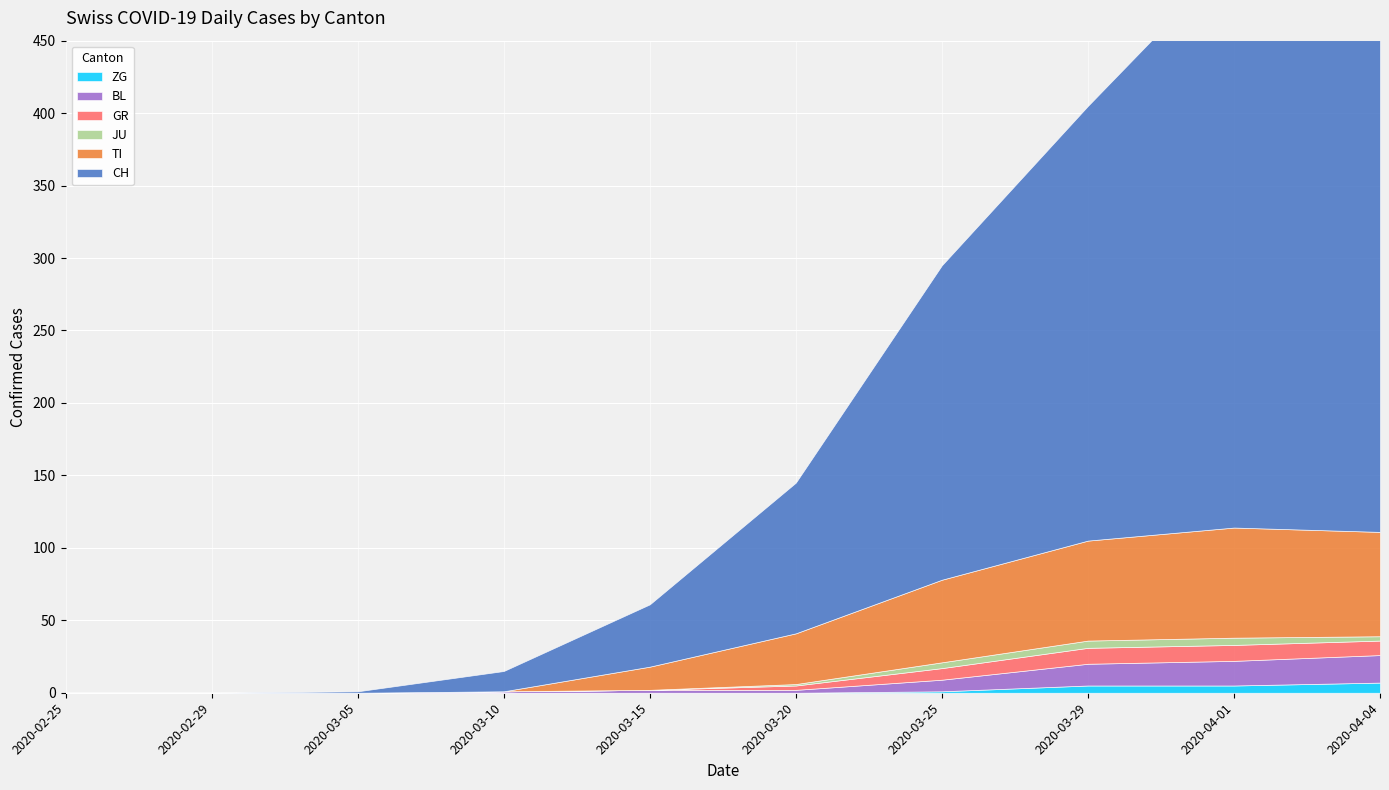

Which series has the largest total across all categories?

CH